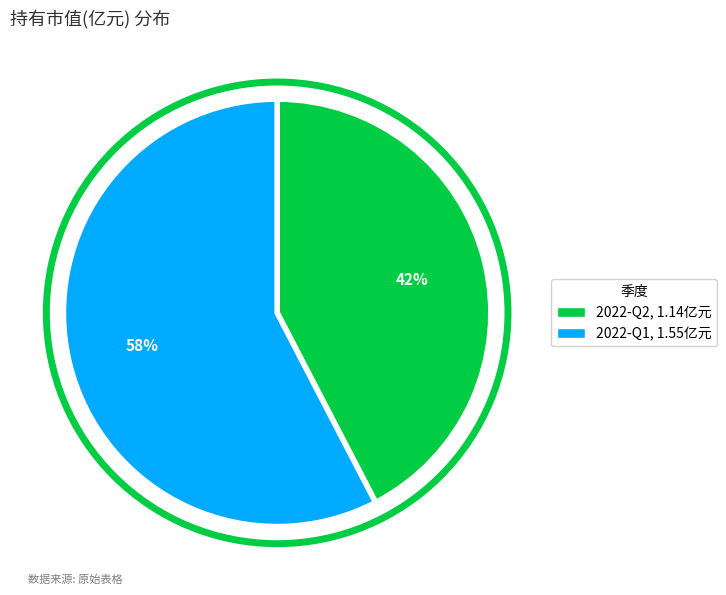

Rank the categories by value from highest to lowest.

2022-Q1, 2022-Q2